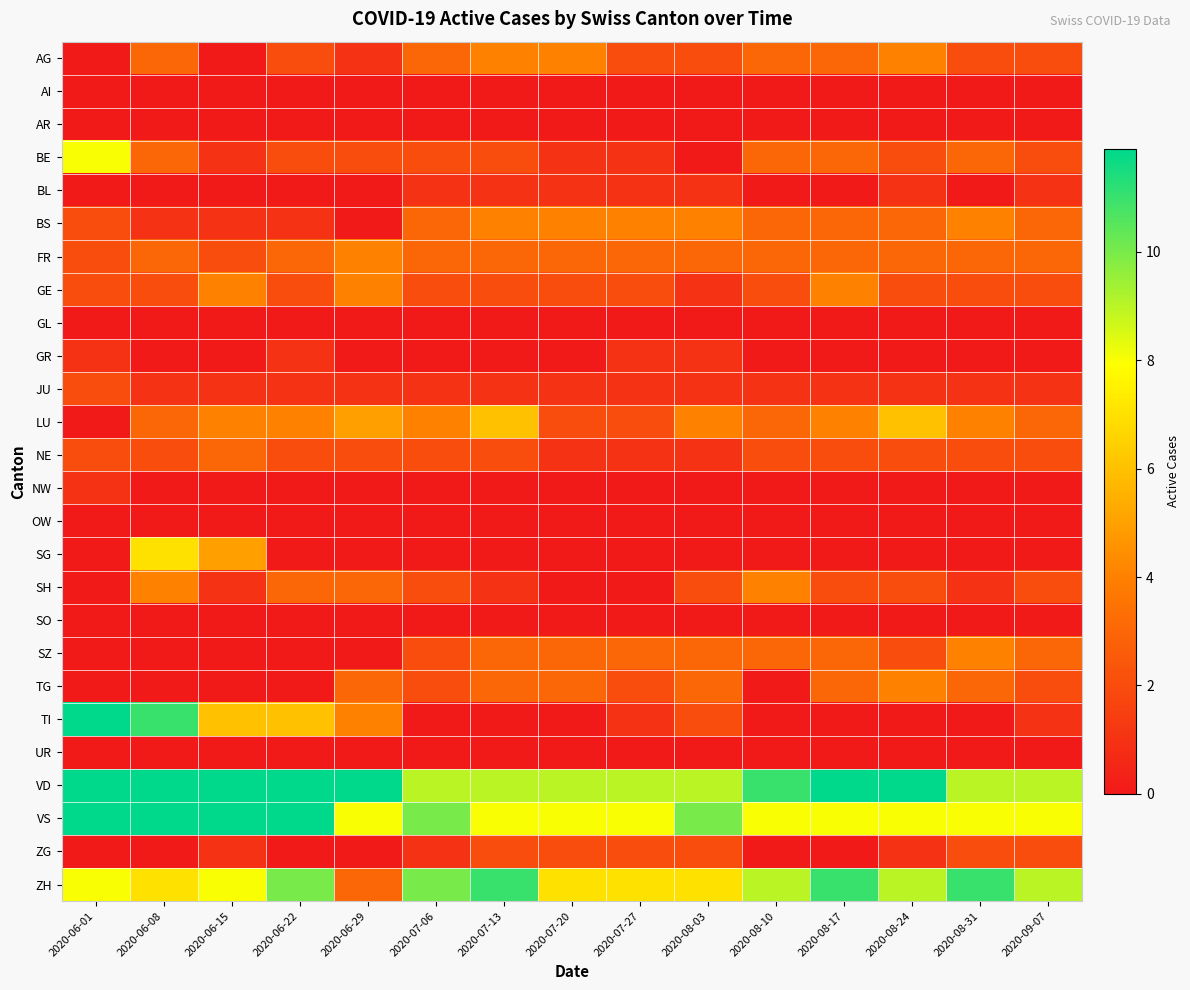

List the series in order of their peak value, lowest first.

AI, AR, GL, OW, SO, UR, BL, GR, NW, JU, ZG, NE, AG, BS, FR, GE, SH, SZ, TG, LU, SG, BE, ZH, VS, VD, TI